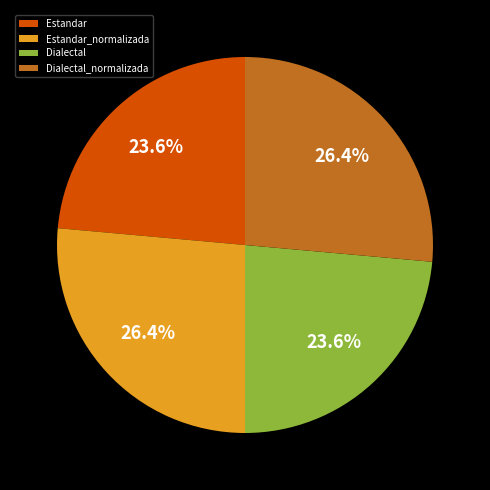

Is it true that Dialectal is 31% of the pie?

False